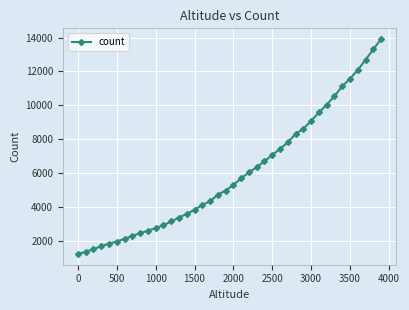

What is the value of the 10th point from the left?

2587